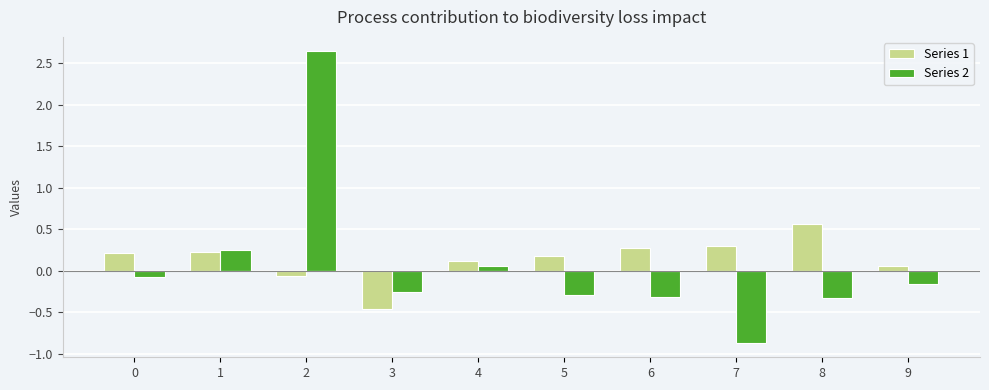

Count the number of data series in this chart.

2